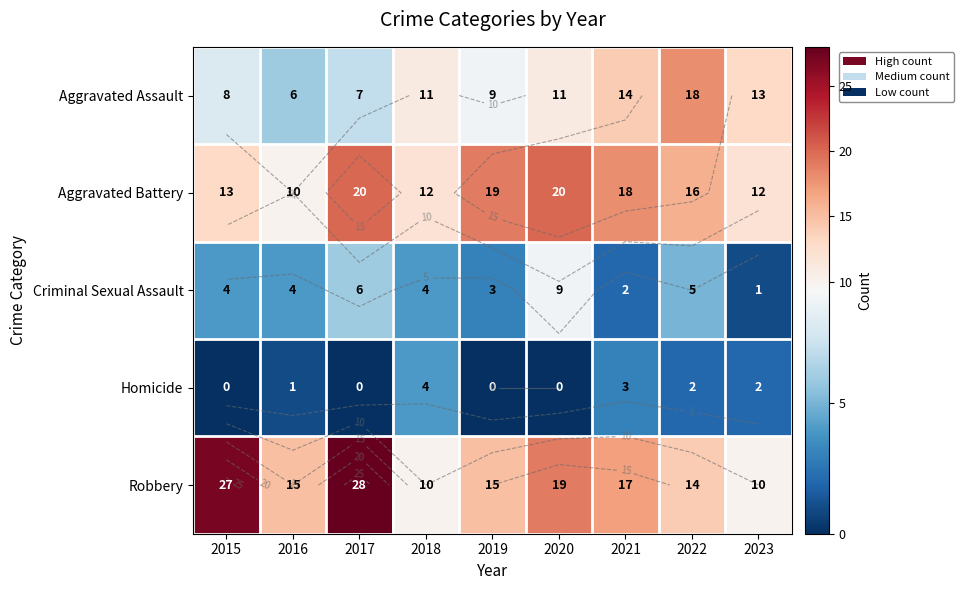

How many Homicide values are between 0 and 2?

7